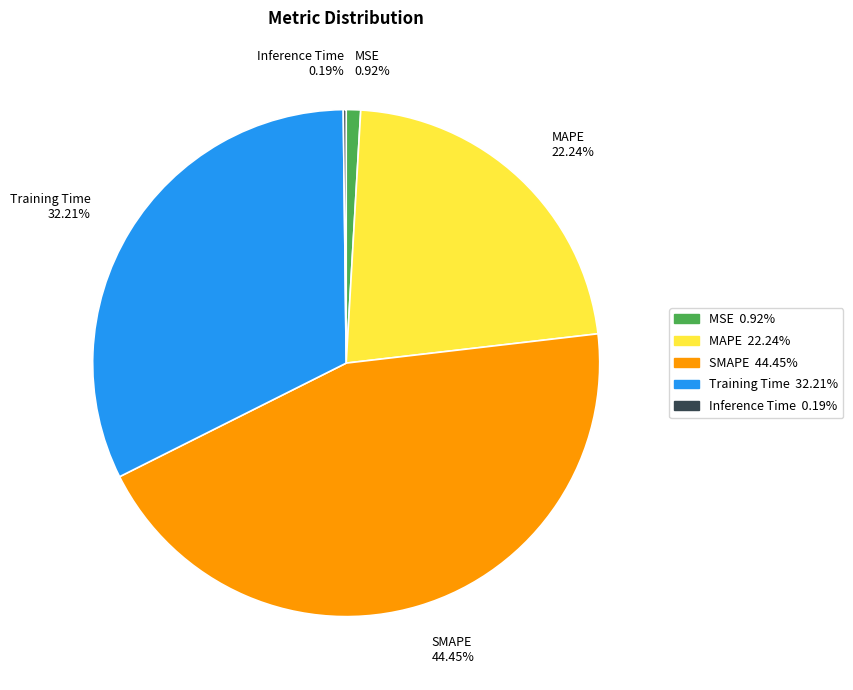

Combined, do MAPE 22.24% and Training Time 32.21% account for over 50%?

Yes